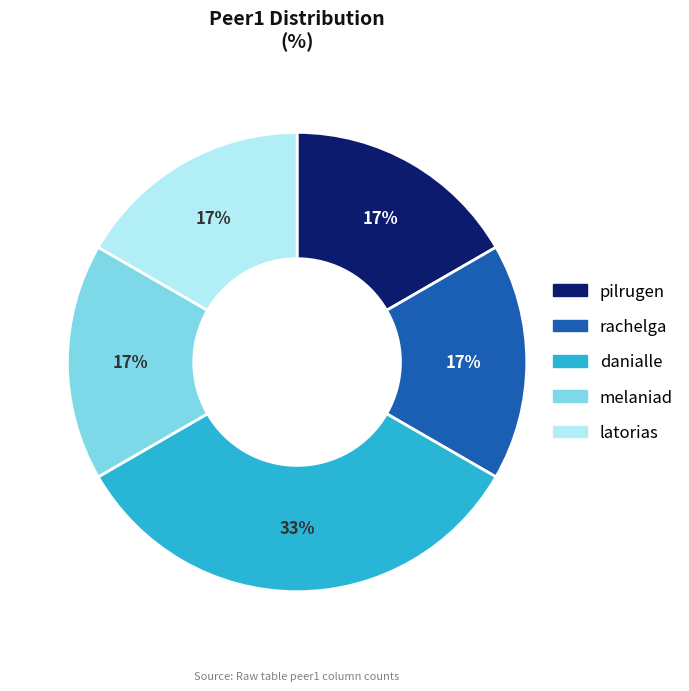

The melaniad slice represents 17% of the pie. True or false?

True